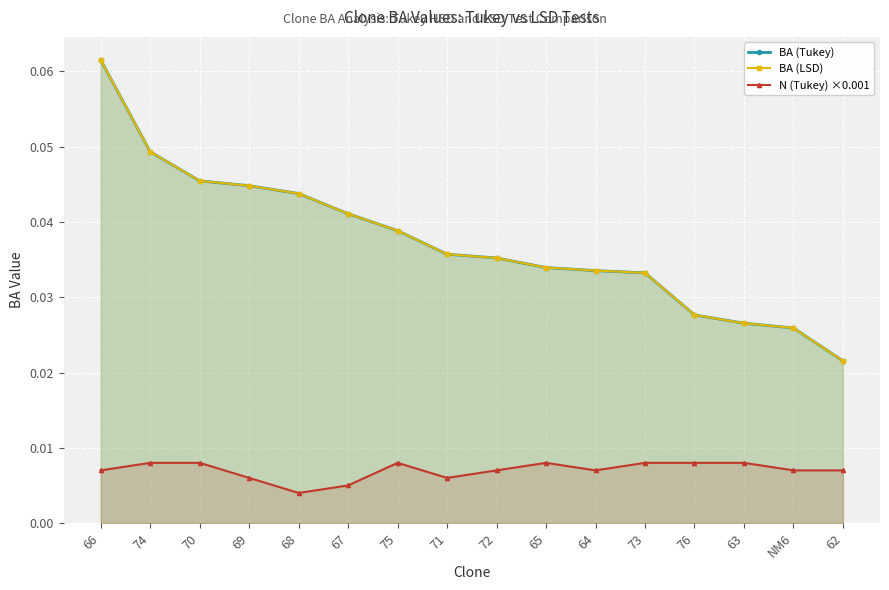

How many BA (LSD) values are between 0 and 1?

16